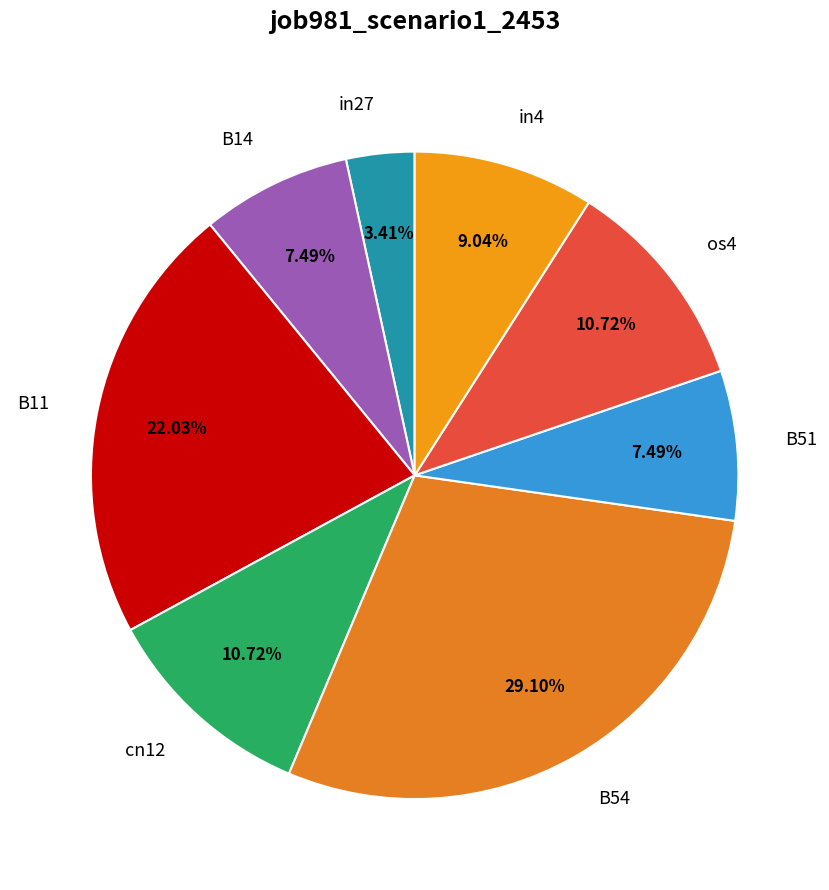

To the nearest percent, what portion does in27 represent?

3%